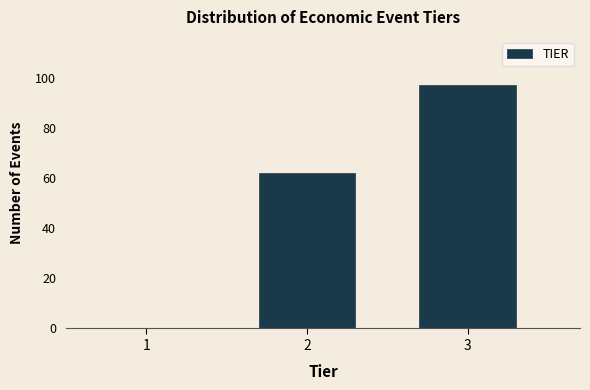

Reading left to right, transcribe this chart: for each bar, give the range it covers on the x-axis and its height. The values are not printed on the chart, so give them approximately, as read against the axis.

0.5 to 1.5: 0
1.5 to 2.5: 62
2.5 to 3.5: 98